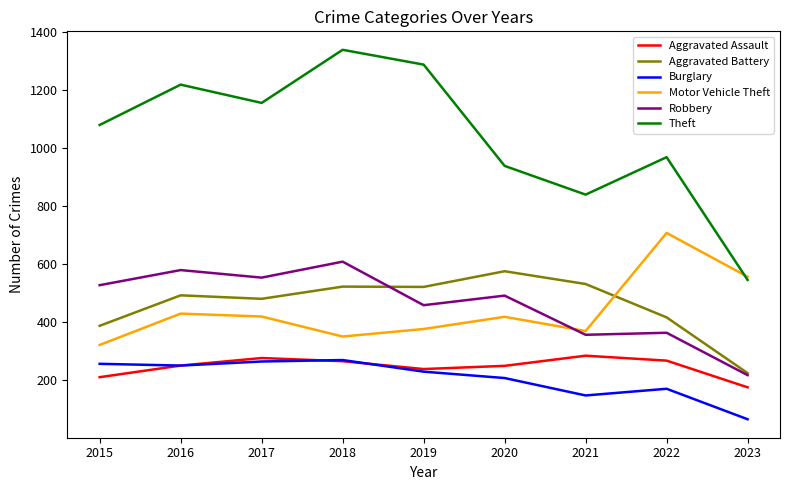

True or false: Aggravated Battery and Burglary intersect in this chart.

False